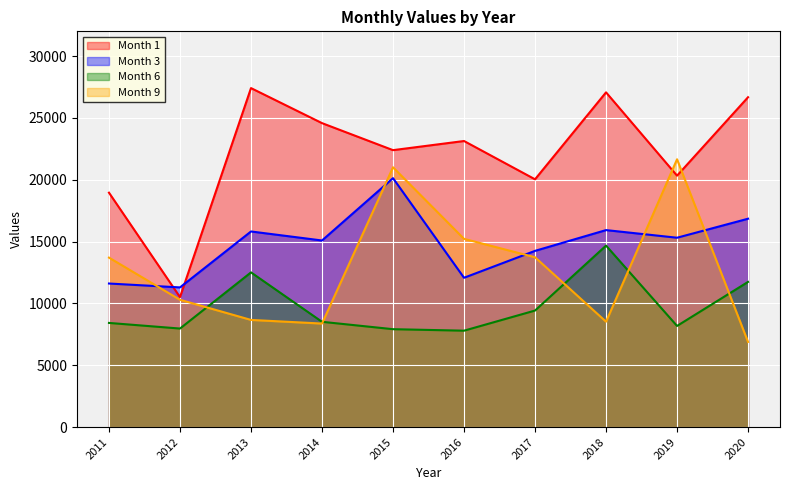

Between 2012 and 2018, which series saw the biggest shift?

Month 1